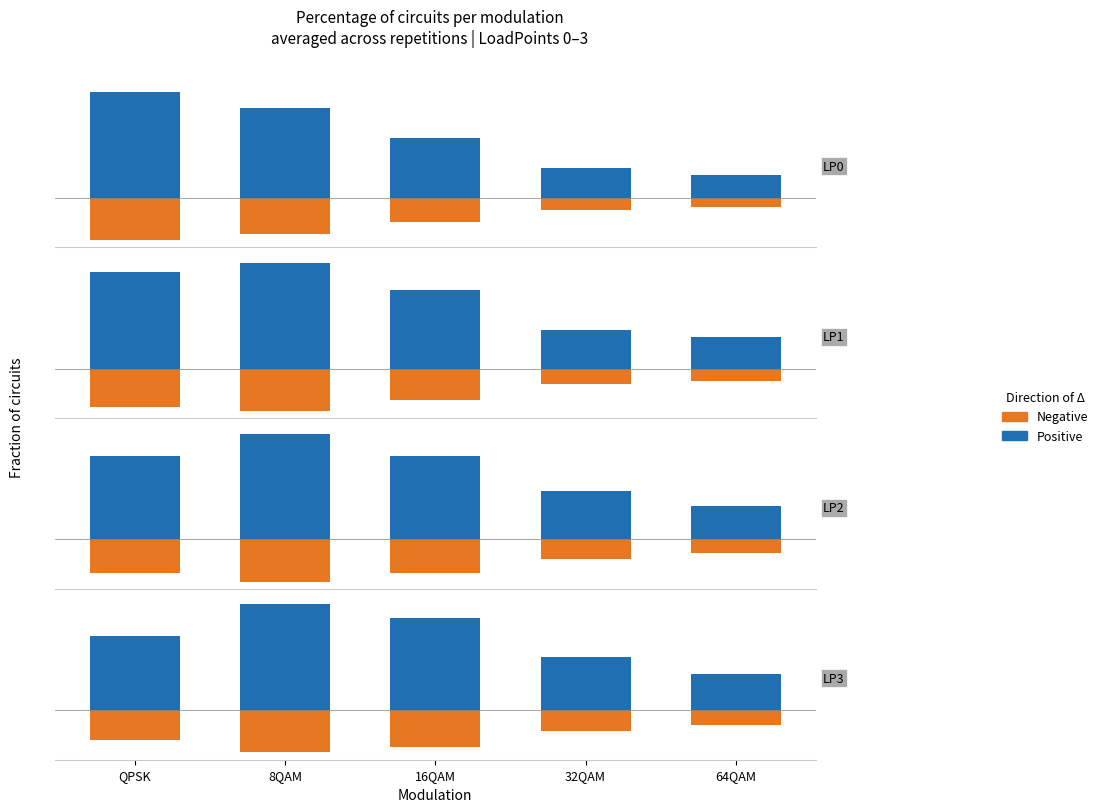

At which category is the sum across all series the highest?

8QAM